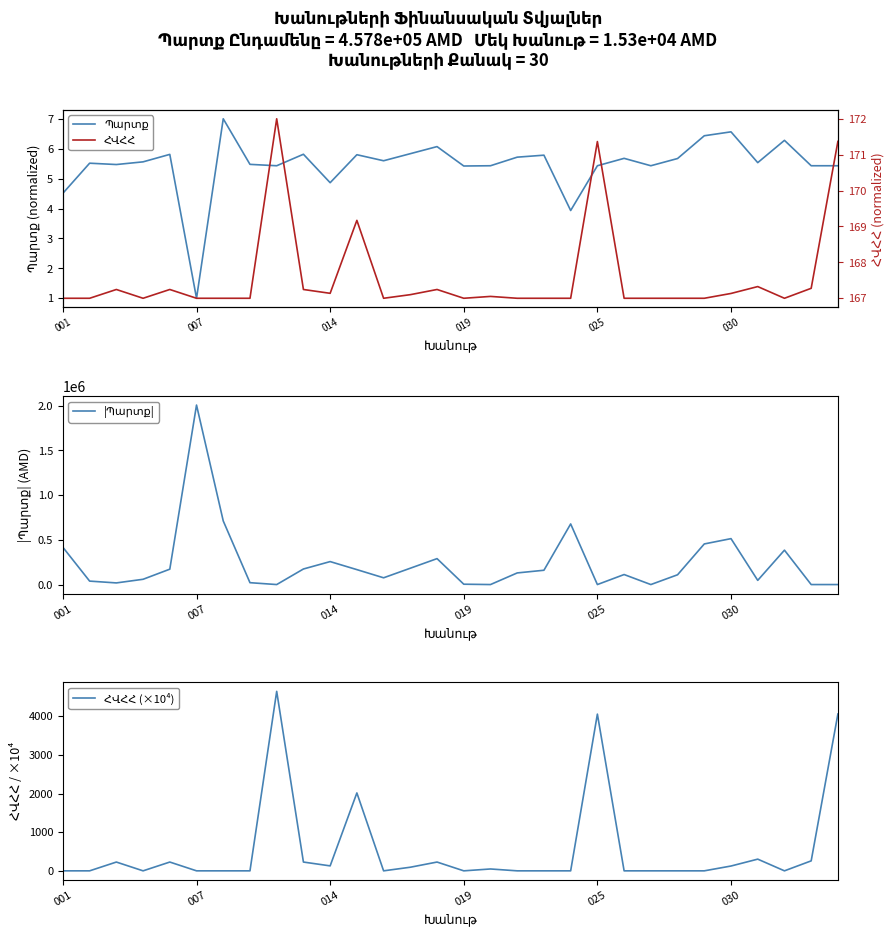

True or false: |Պարտք| and Պարտք cross at least once.

True